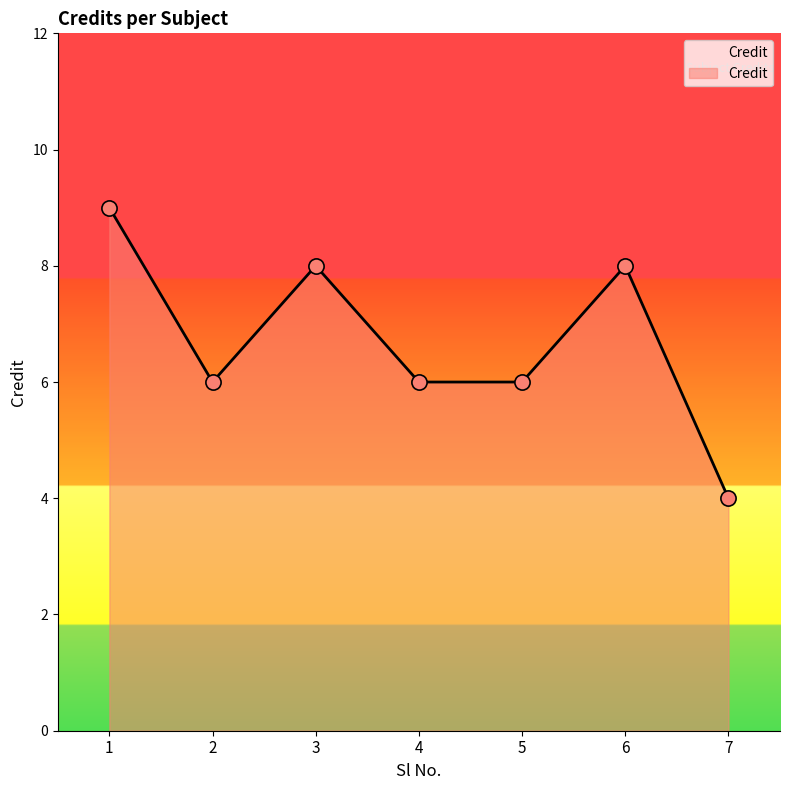

Approximately how many times larger is the value at 4 compared to 3?

0.8